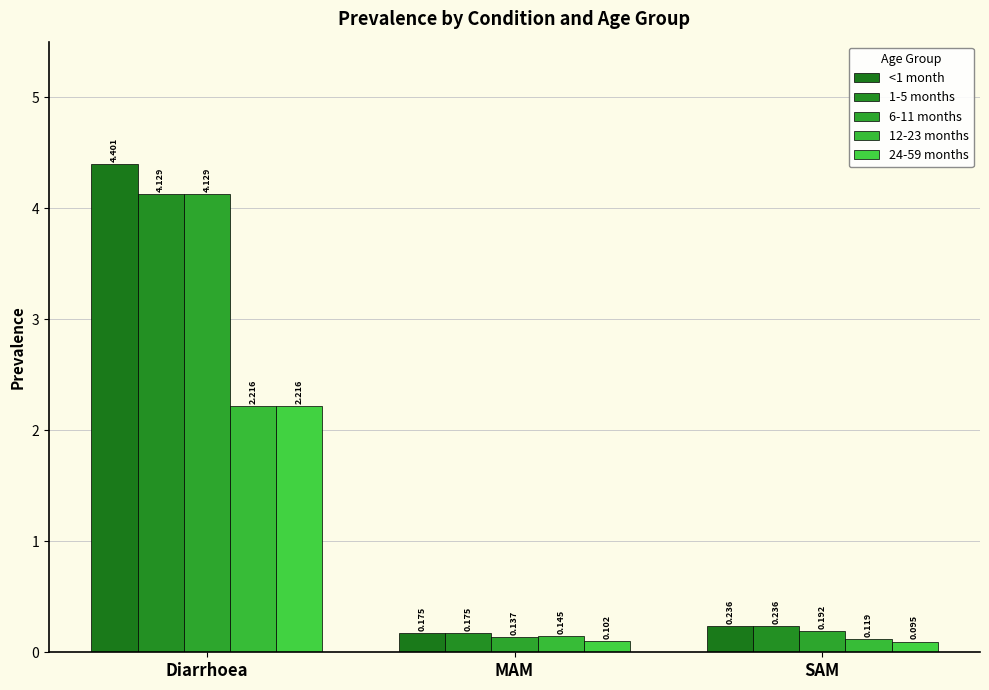

Reading left to right, what are all the values shown in this chart?

<1 month: Diarrhoea=4.4	MAM=0.2	SAM=0.2
1-5 months: Diarrhoea=4.1	MAM=0.2	SAM=0.2
6-11 months: Diarrhoea=4.1	MAM=0.1	SAM=0.2
12-23 months: Diarrhoea=2.2	MAM=0.1	SAM=0.1
24-59 months: Diarrhoea=2.2	MAM=0.1	SAM=0.1